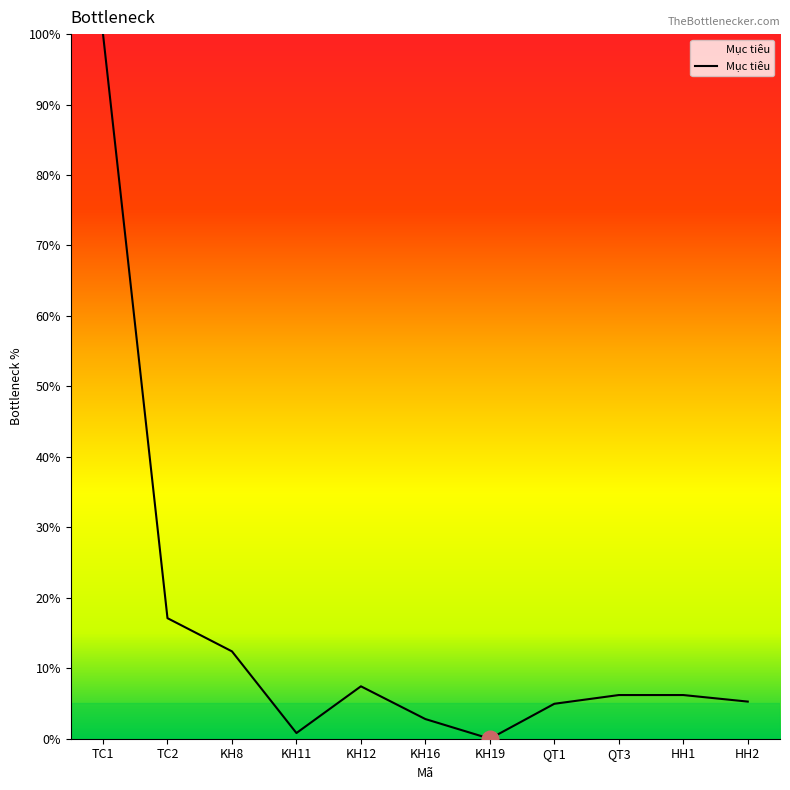

Between KH19 and KH12, which is larger?

KH12